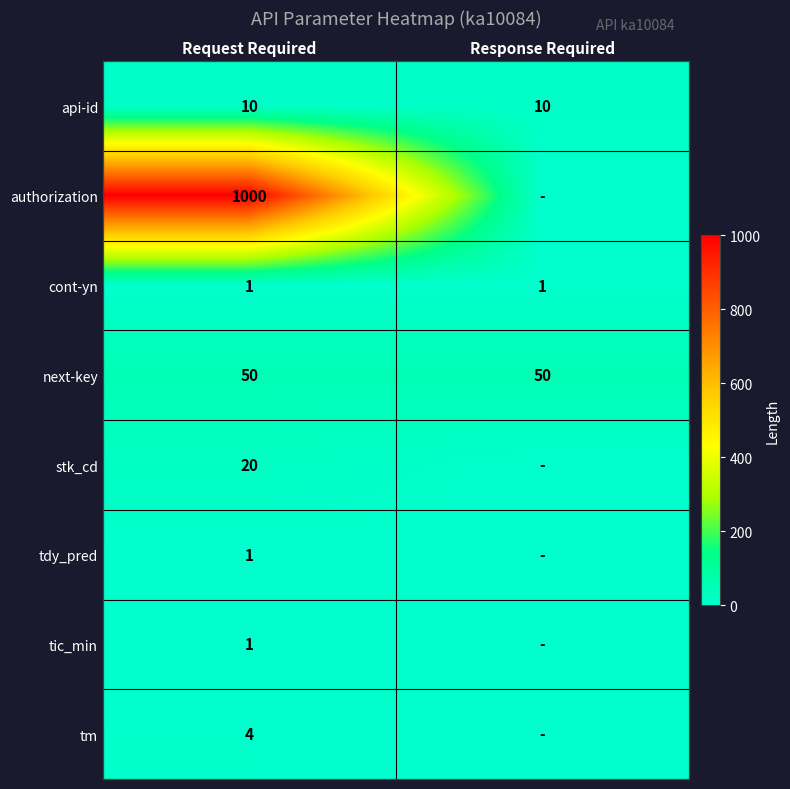

At how many categories does at least one series exceed 645?

1